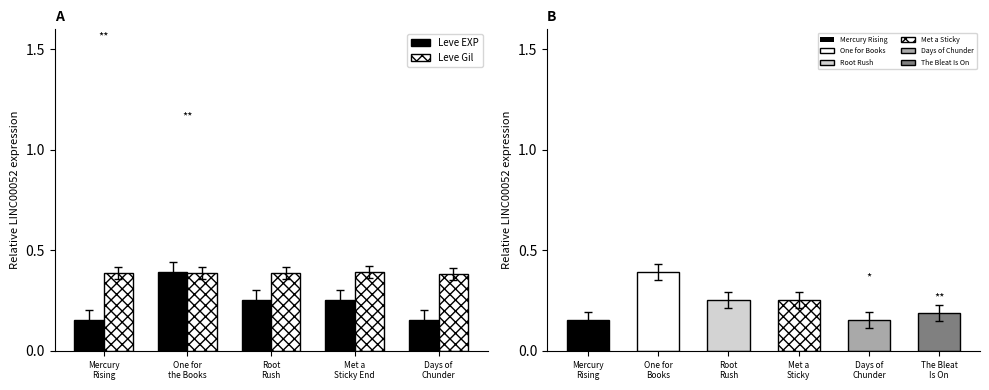

Which series has the largest total across all categories?

Leve Gil